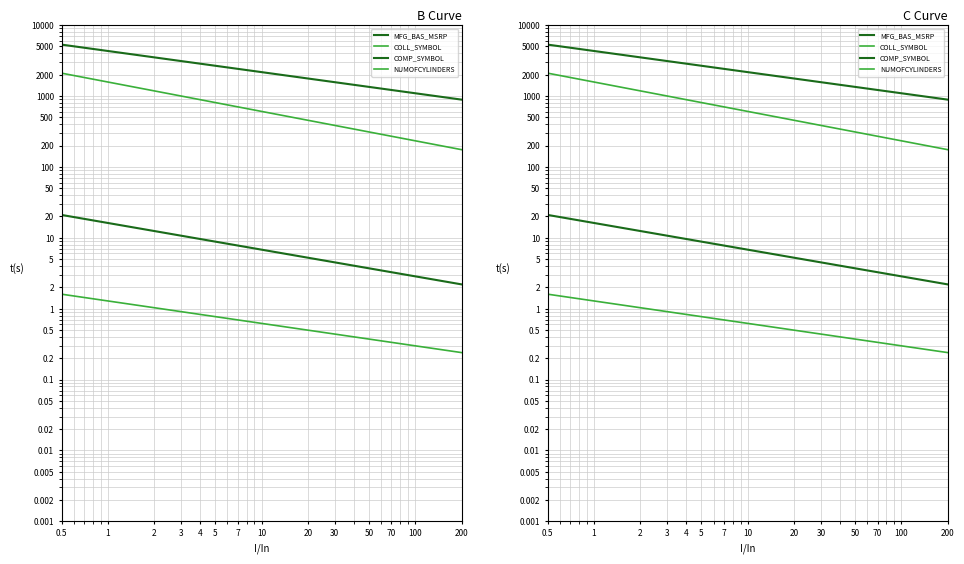

What is the smallest value displayed?

0.2